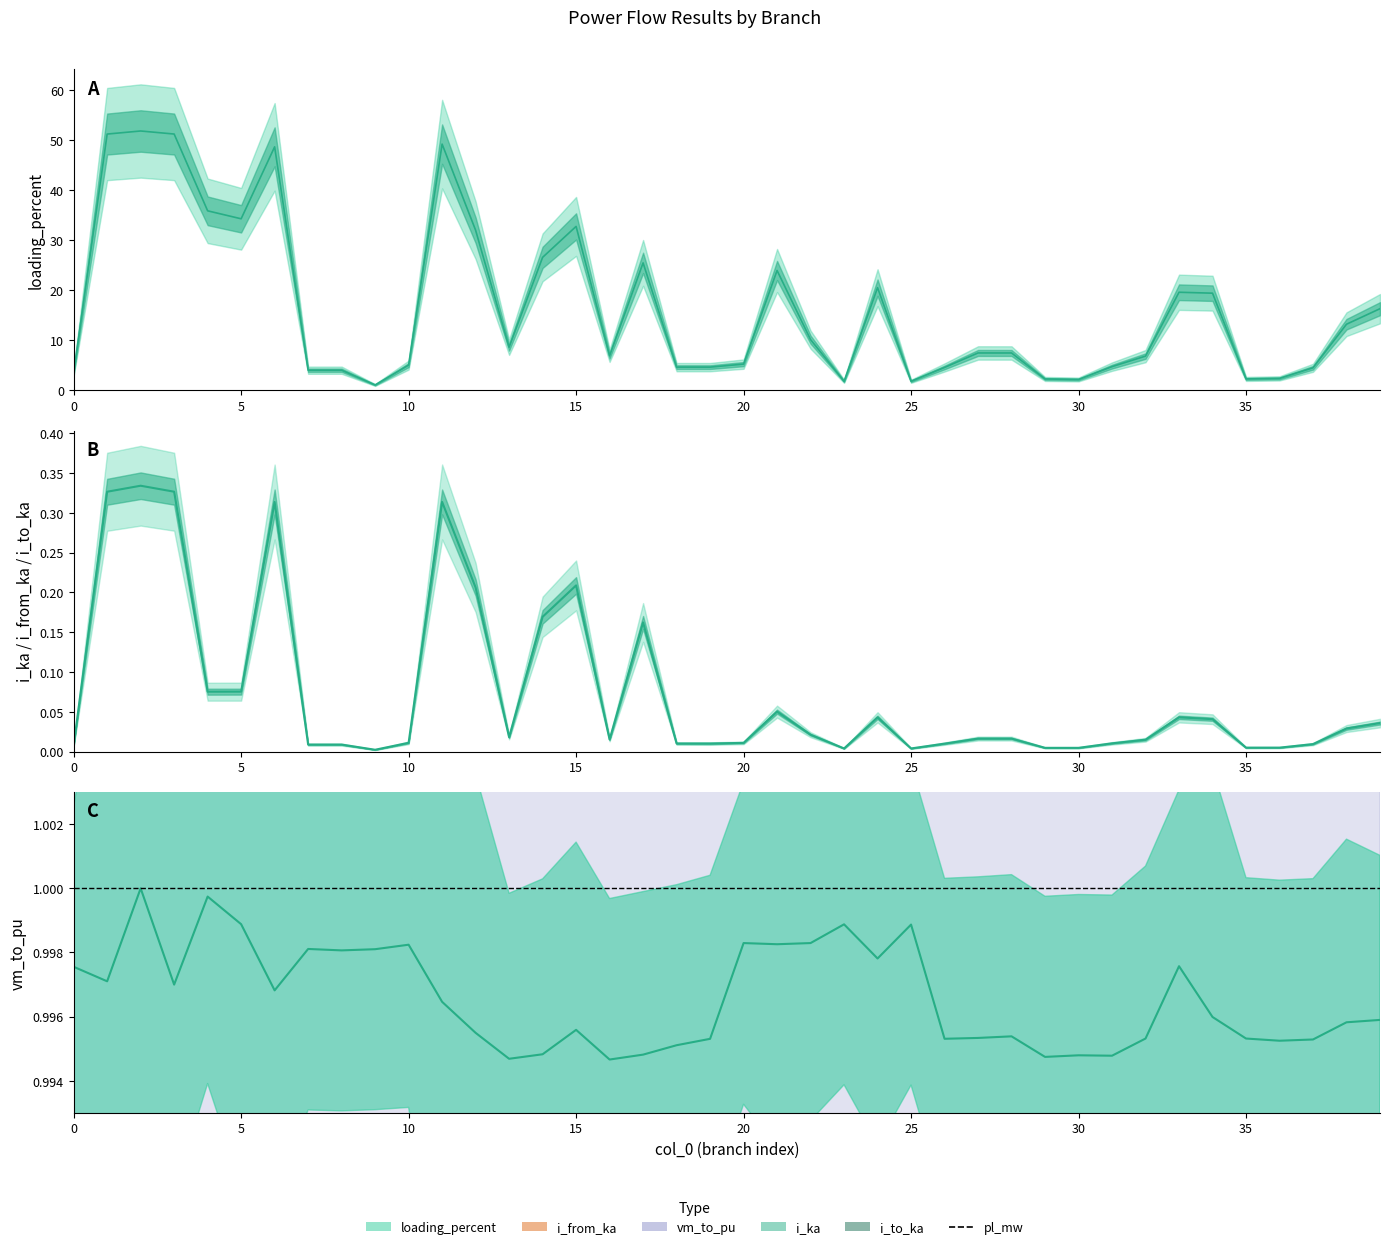

What is the spread (max minus min) of values at 9?

1.0